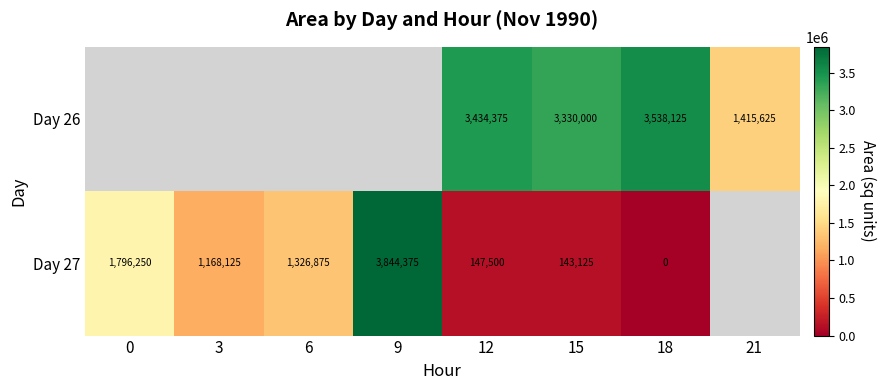

What is the spread (max minus min) of values at 15?

3186875